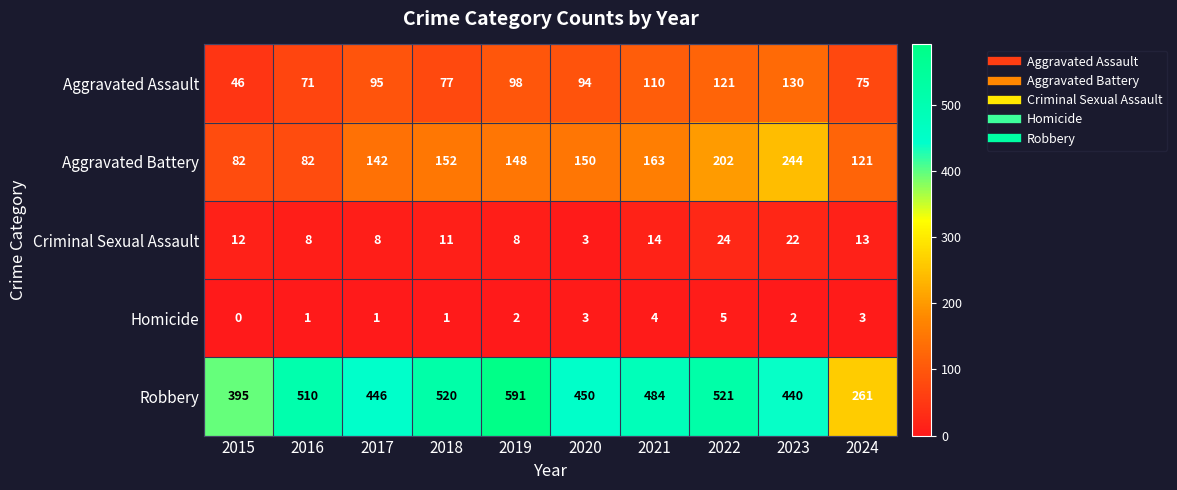

What is the difference between the second highest and second lowest values in the Aggravated Assault series?

50